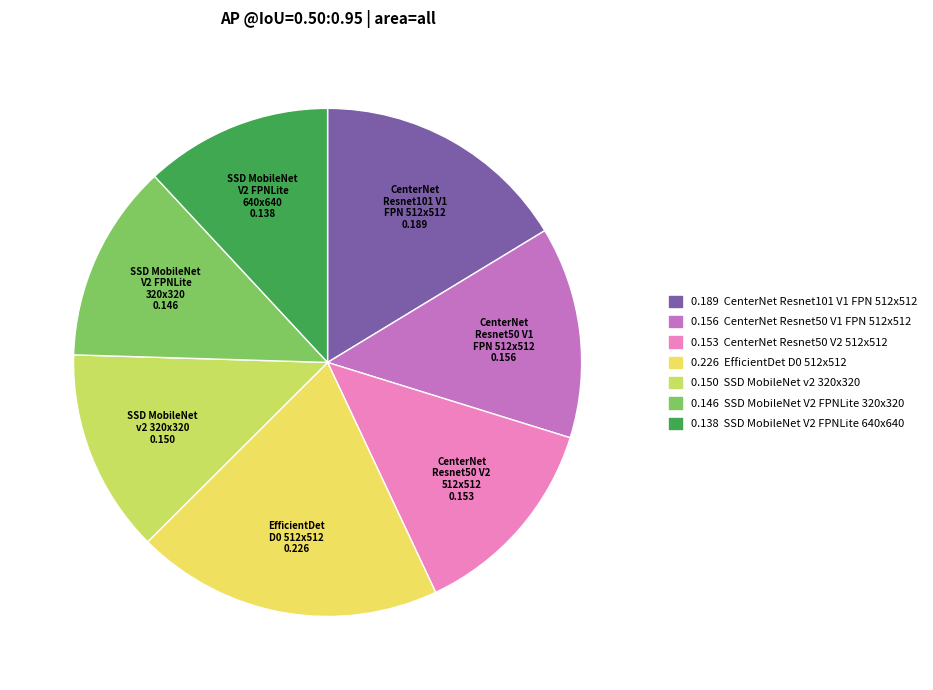

Which slice is the largest?

EfficientDet D0 512x512